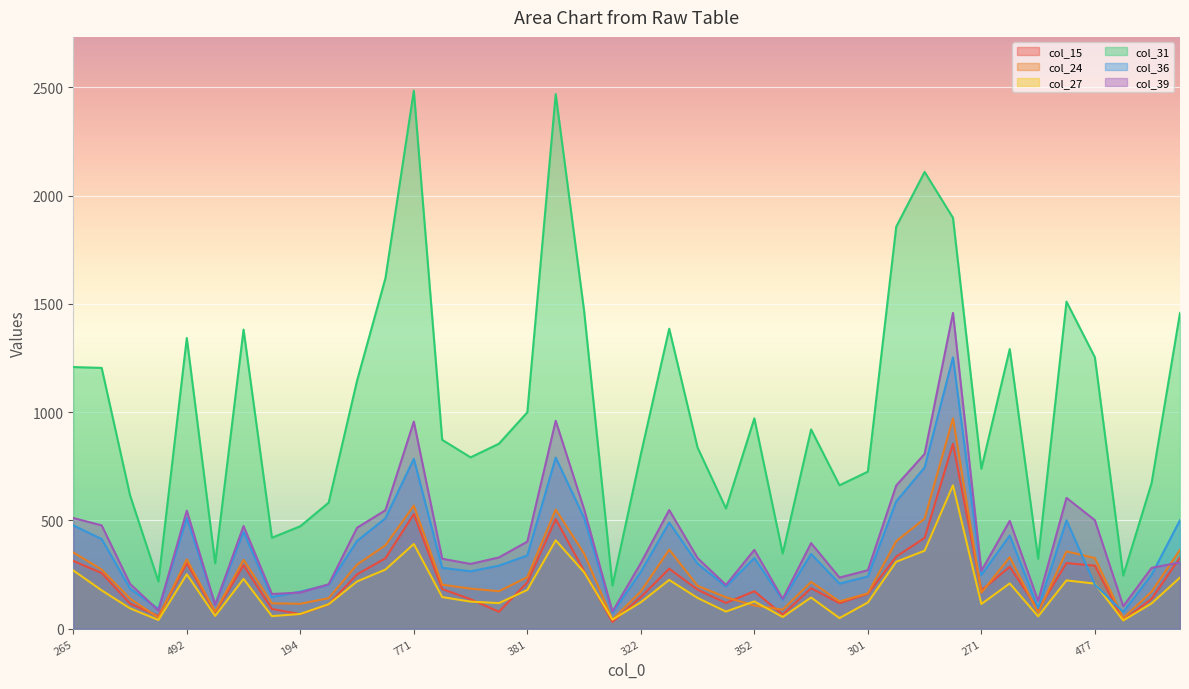

How many values in the col_27 series exceed 144?

19